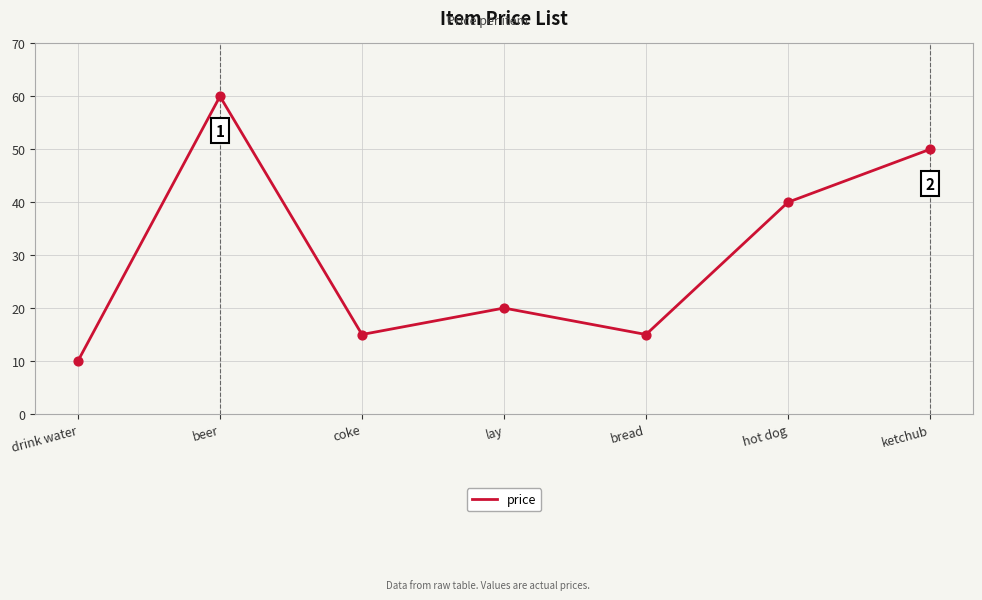

Which has a higher value, ketchub or beer?

beer